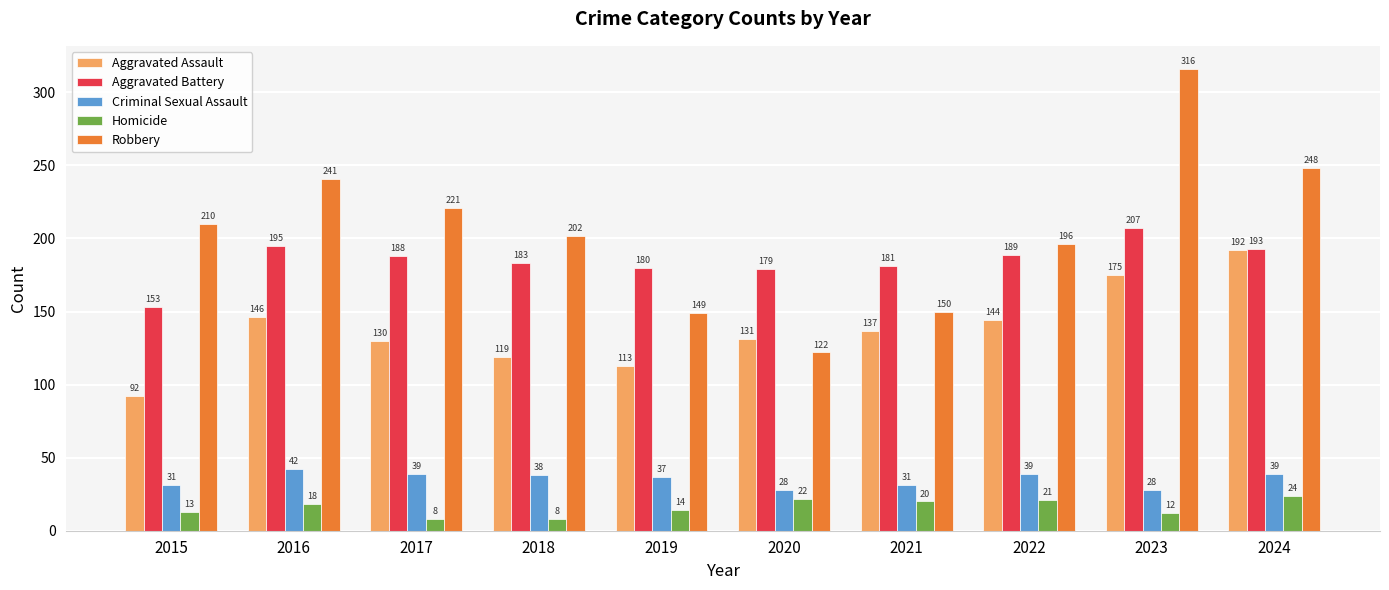

What is the difference between the Robbery values at 2022 and 2016?

45